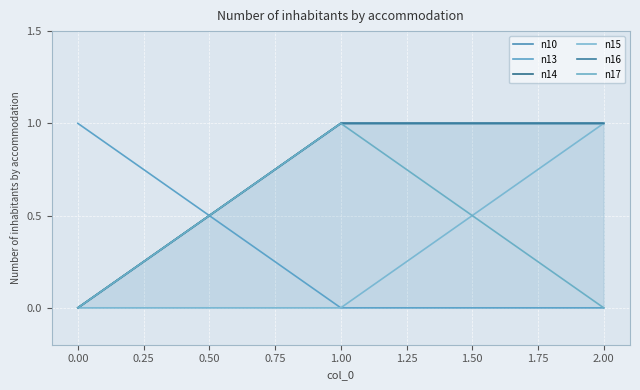

True or false: n13 has a value of -1 at 2.00.

False